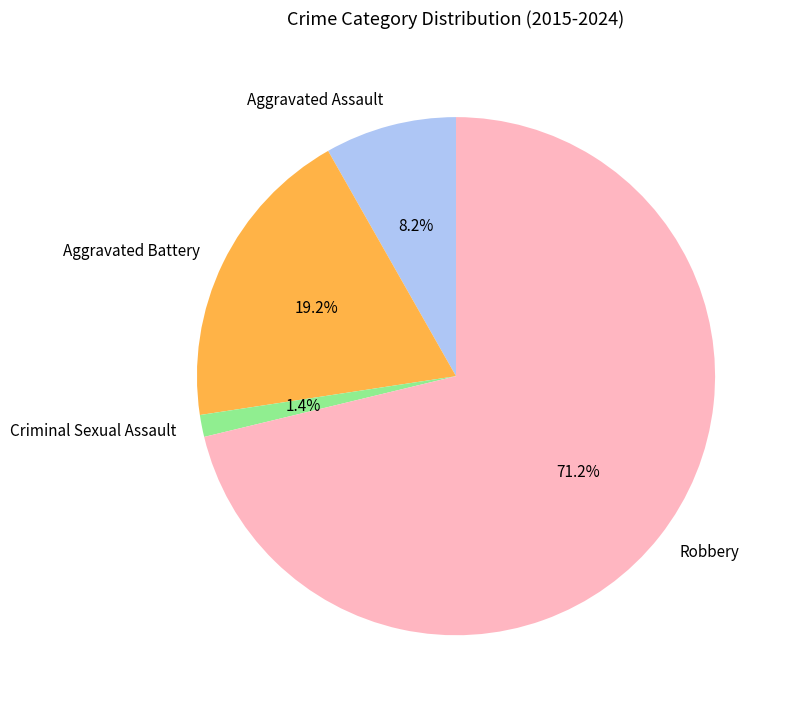

What portion of the pie excludes Robbery?

28.8%